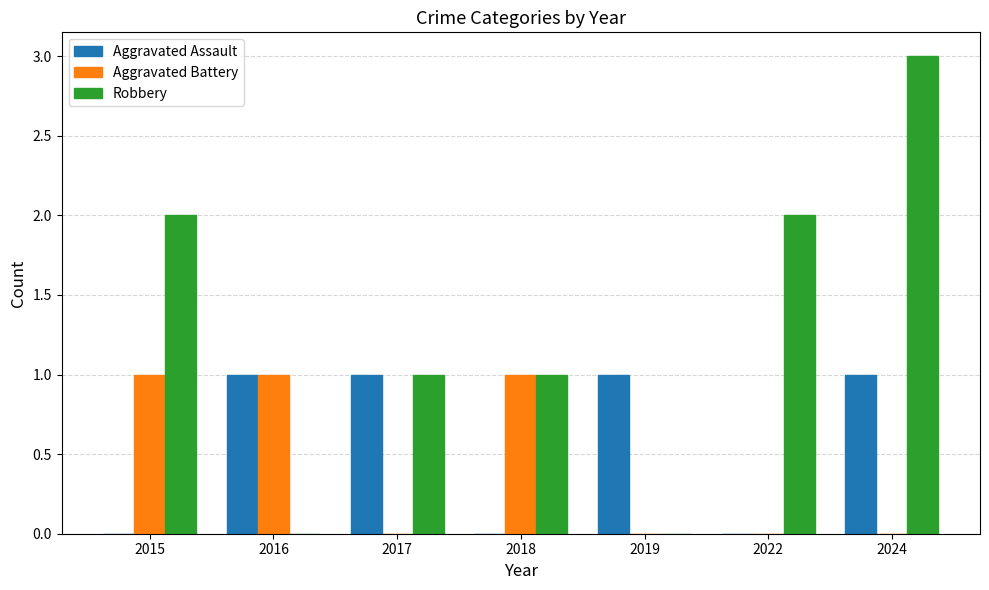

Reading left to right, list all the values displayed in this chart.

Aggravated Assault: 2015=0	2016=1	2017=1	2018=0	2019=1	2022=0	2024=1
Aggravated Battery: 2015=1	2016=1	2017=0	2018=1	2019=0	2022=0	2024=0
Robbery: 2015=2	2016=0	2017=1	2018=1	2019=0	2022=2	2024=3